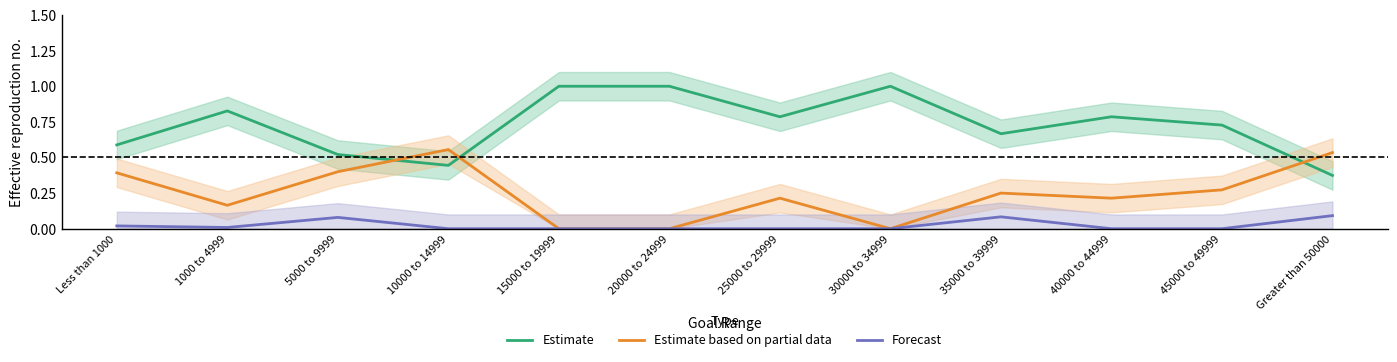

Which series has the widest spread of values?

Estimate